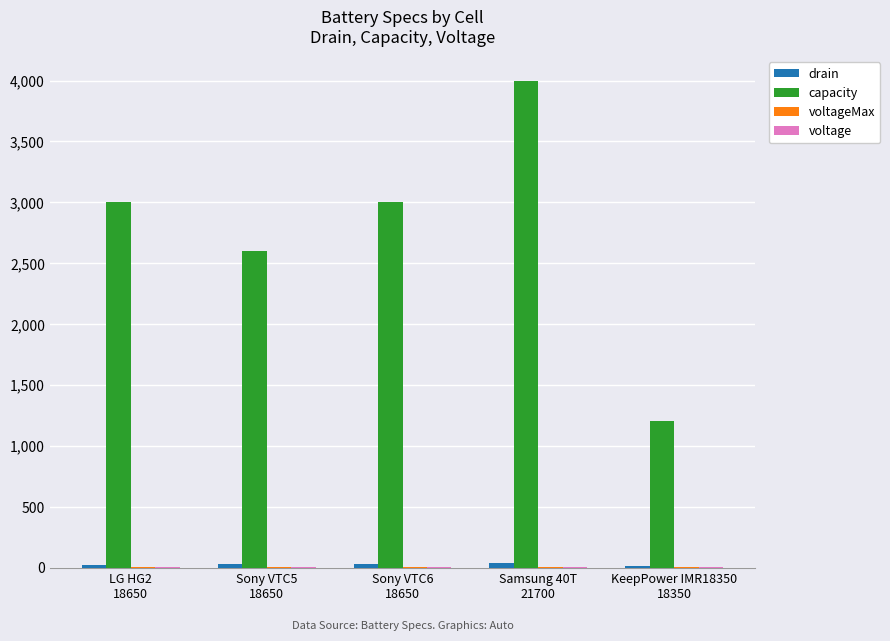

What is the greatest value displayed?

4000.0